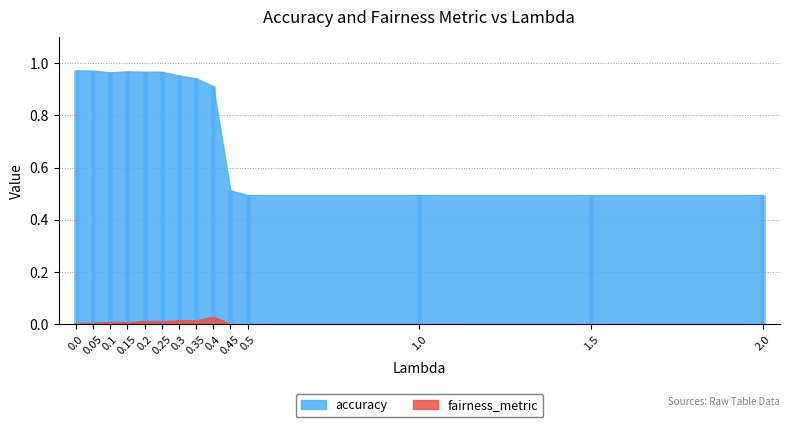

What is the spread (max minus min) of values at 0.45?

0.5